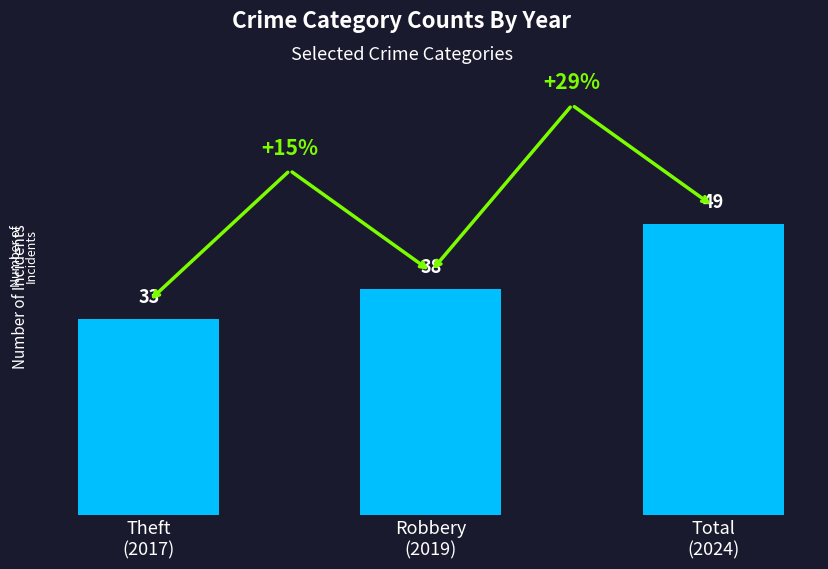

What is the approximate value at Robbery
(2019)?

38